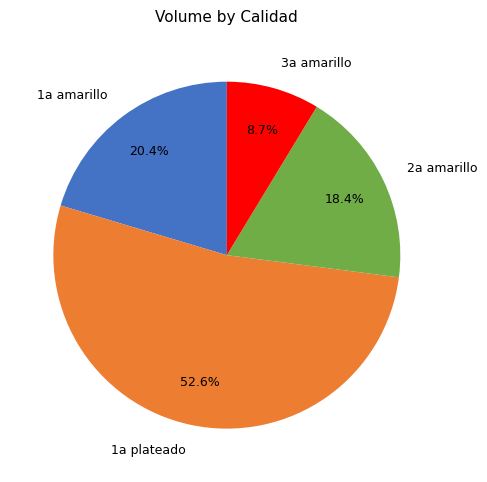

Rank the categories by value from highest to lowest.

1a plateado, 1a amarillo, 2a amarillo, 3a amarillo